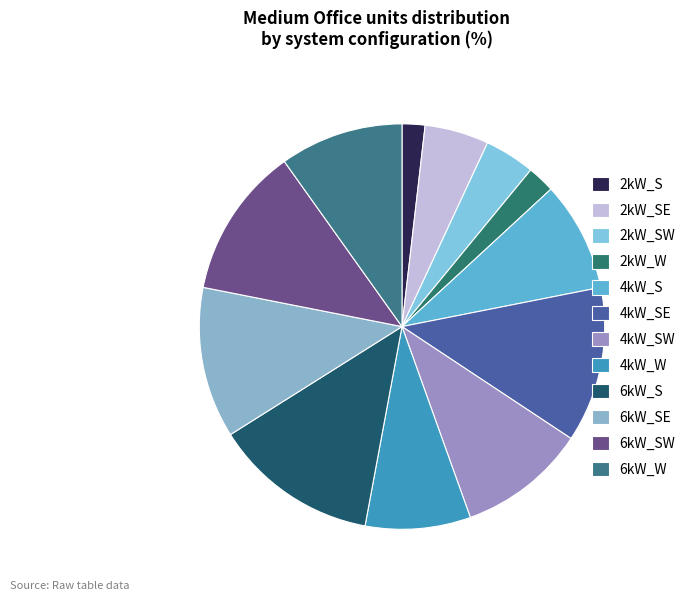

Is the sum of 6kW_SW and 6kW_S greater than half?

No